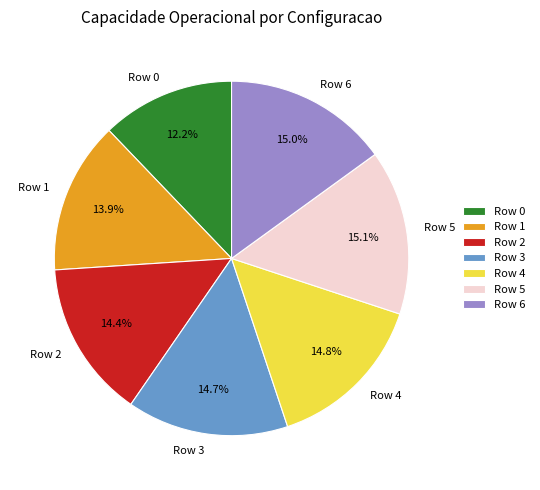

What percentage is NOT represented by Row 6?

85.0%